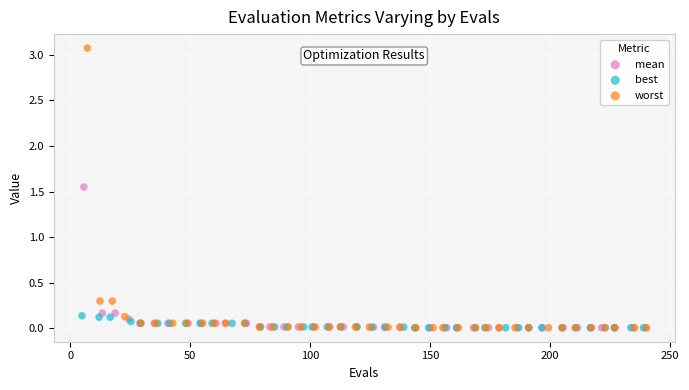

Which series has the largest Y range (max minus min)?

worst